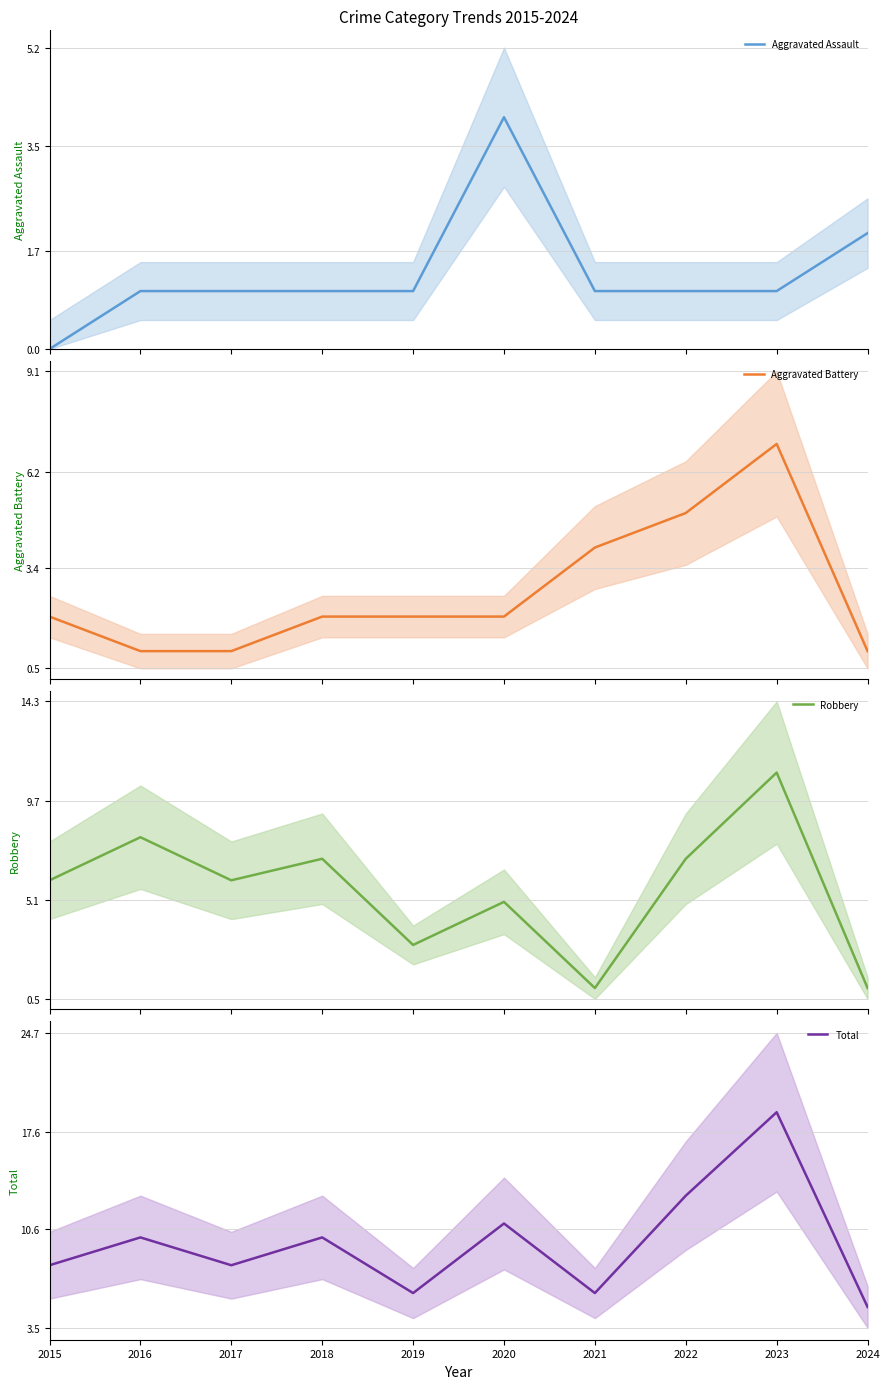

In Total, how many points are higher than both neighbors (excluding endpoints)?

4